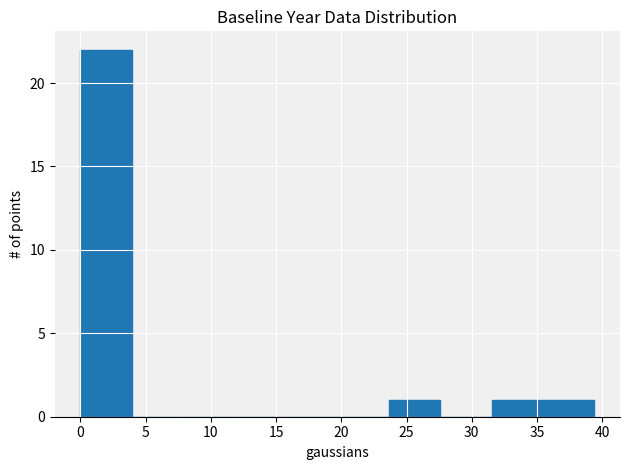

Reading left to right, list every bar in this chart as the range it spans on the x-axis followed by its height. Neither the bar edges nor the heights are printed on the chart, so give them approximately, as read against the axes.

0.0 to 4.0: 22
4.0 to 8.0: 0
8.0 to 12.0: 0
12.0 to 16.0: 0
16.0 to 19.5: 0
19.5 to 23.5: 0
23.5 to 27.5: 1
27.5 to 31.5: 0
31.5 to 35.5: 1
35.5 to 39.5: 1